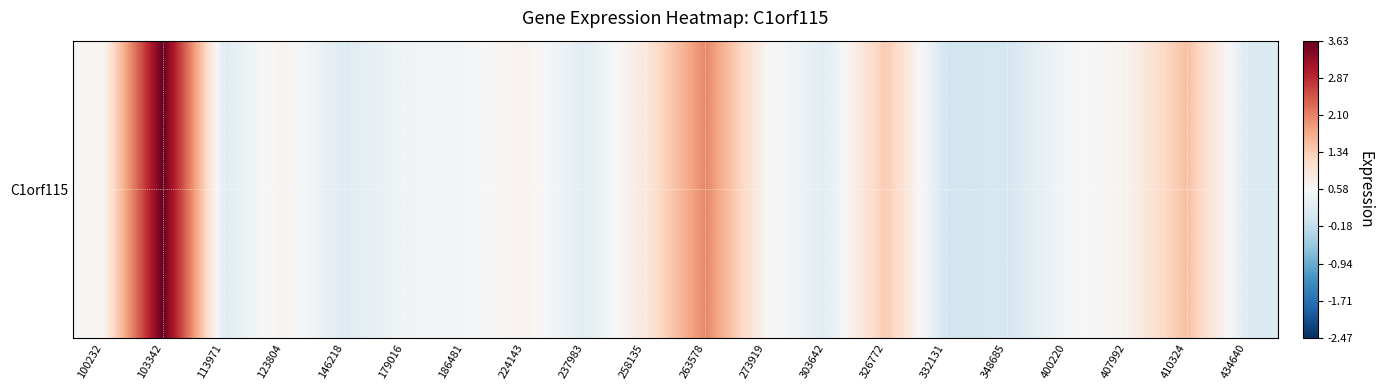

What is the sum of all values?

15.5